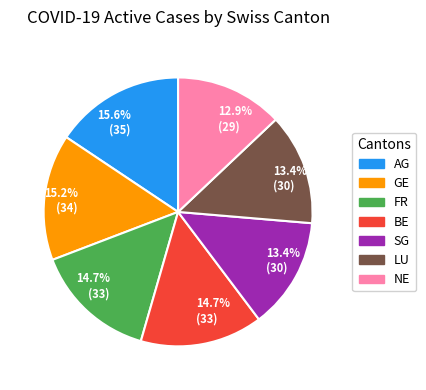

What percentage is NOT represented by SG?

86.6%